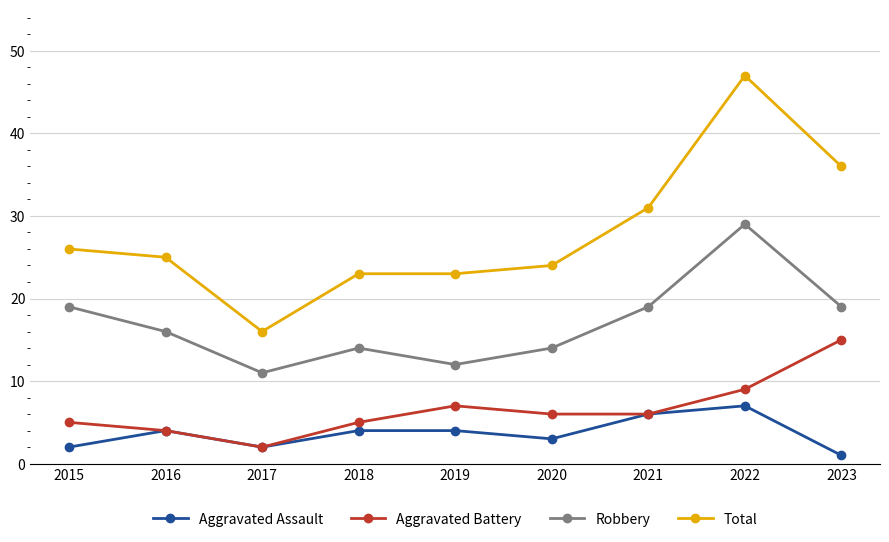

True or false: Total and Robbery cross at least once.

False